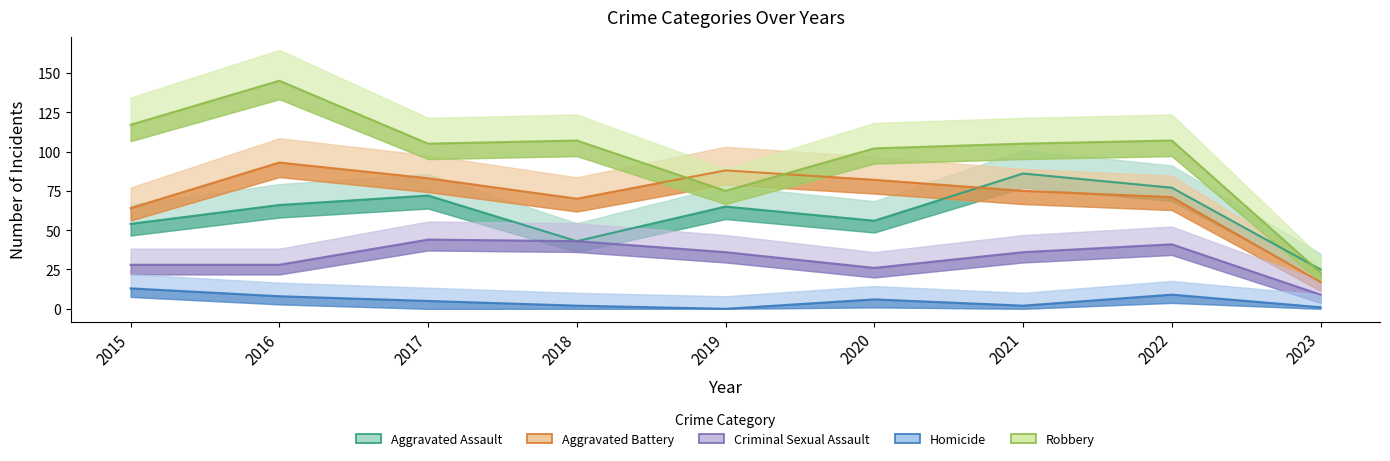

How many interior local valleys does the Aggravated Assault series have?

2